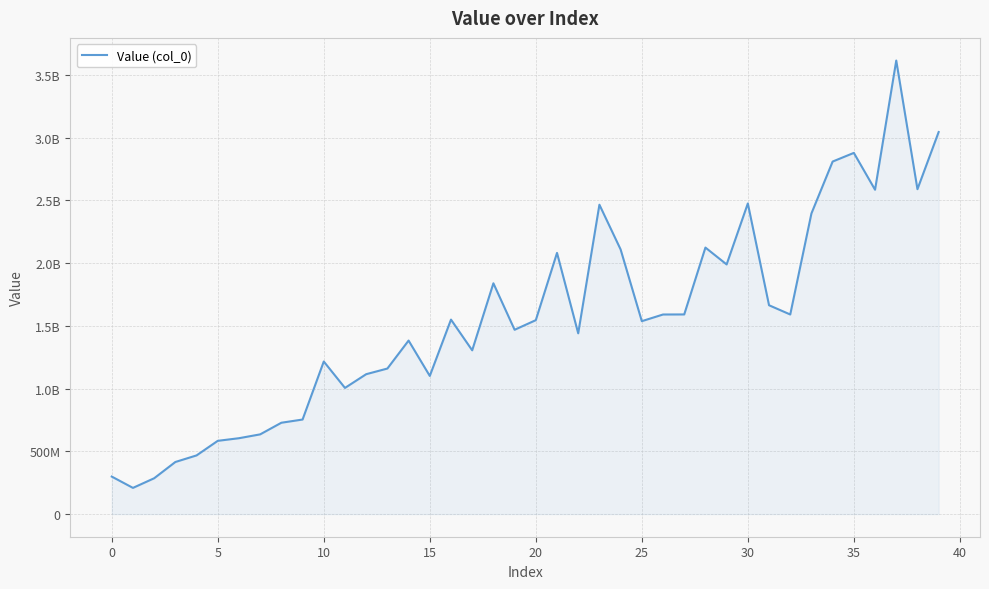

Does the chart have visible grid lines?

Yes